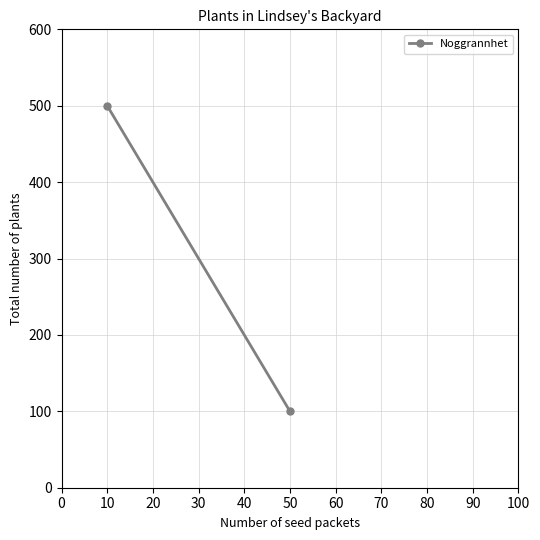

How many values are below 500?

1